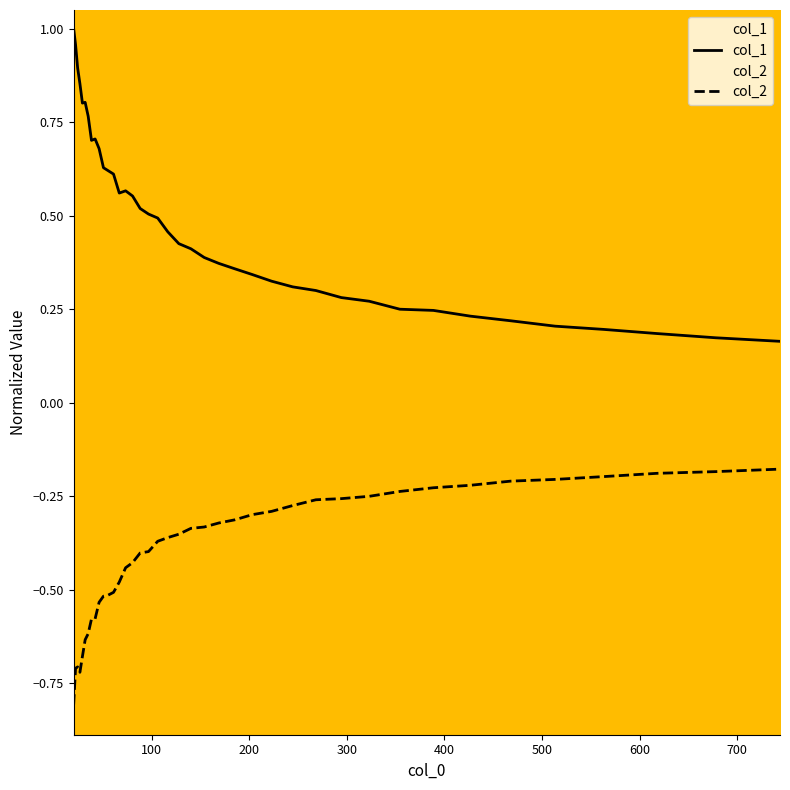

List the series in order of their overall mean, highest first.

col_1, col_2